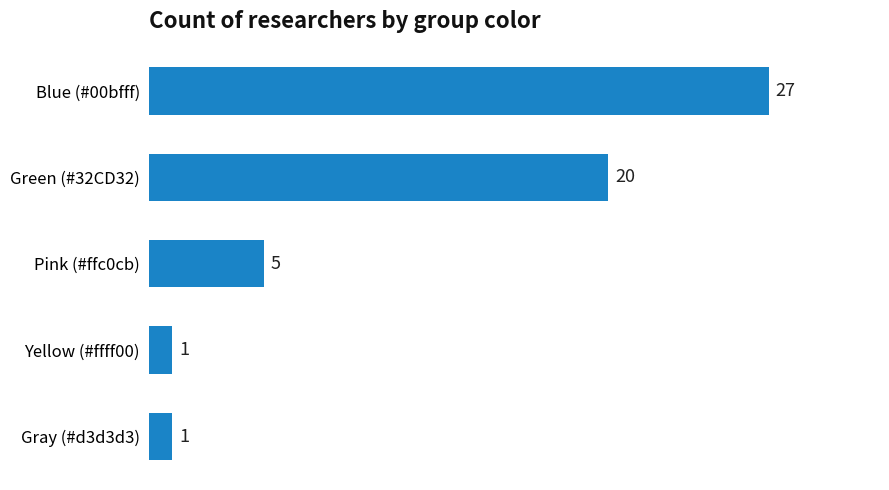

Reading top to bottom, list all the values displayed in this chart.

27	20	5	1	1